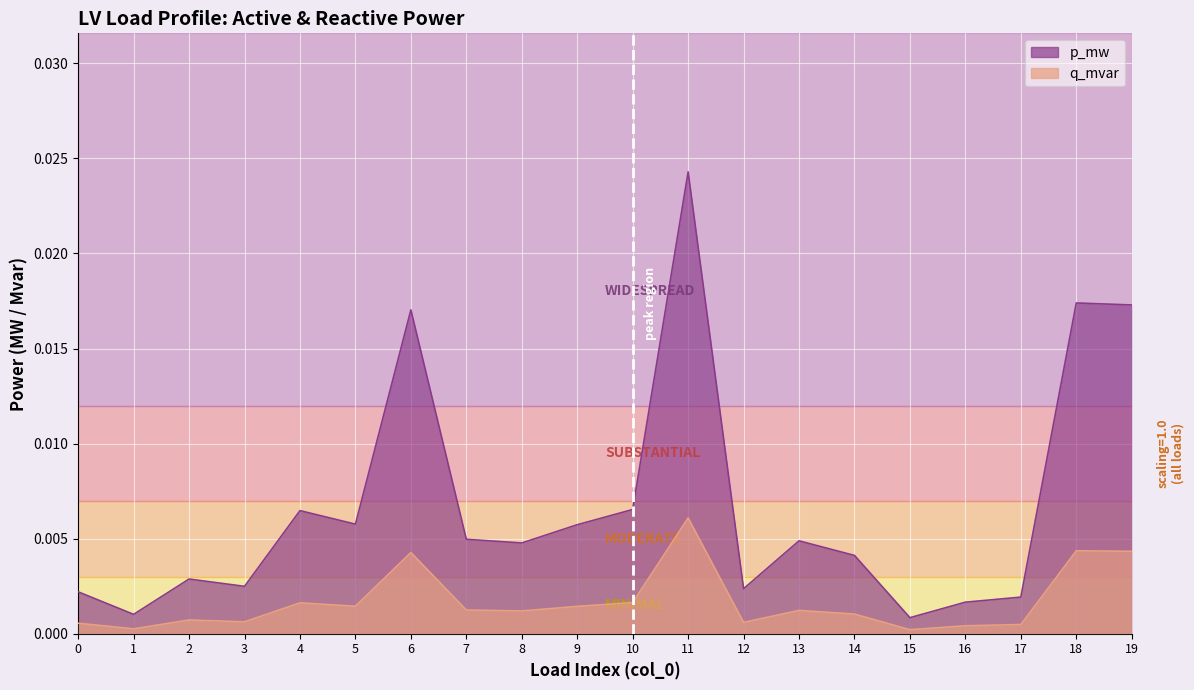

Which series has the largest total across all categories?

p_mw